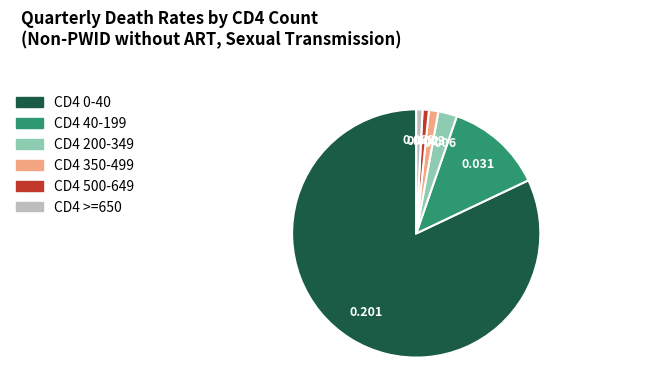

How many segments does this pie chart have?

6